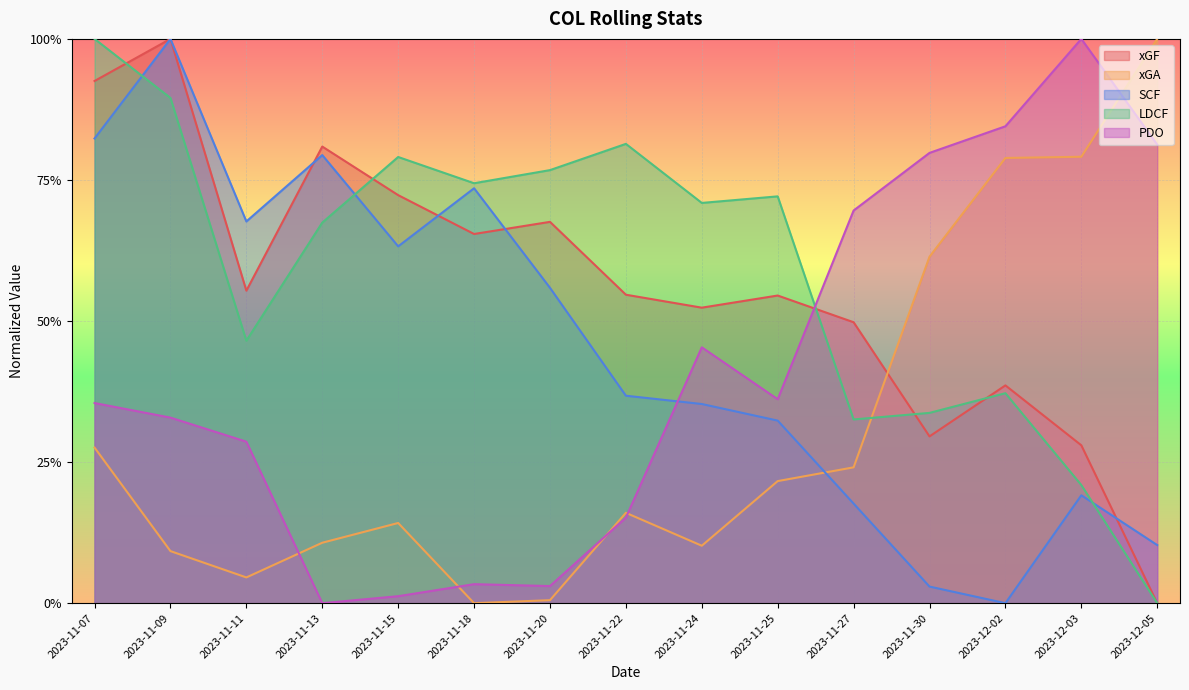

Is it true that PDO equals 1.4 at 2023-12-05?

False